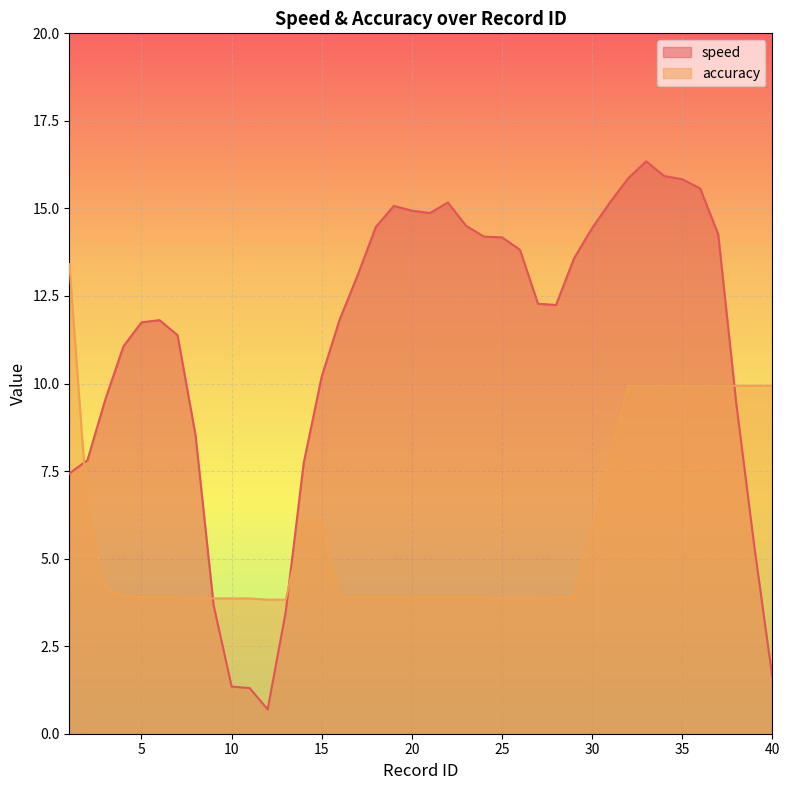

Reading left to right, what are all the values shown in this chart?

speed: 1=7.4	2=7.8	3=9.6	4=11.1	5=11.7	6=11.8	7=11.4	8=8.5	9=3.7	10=1.3	11=1.3	12=0.7	13=3.5	14=7.7	15=10.2	16=11.8	17=13.1	18=14.5	19=15.1	20=14.9	21=14.9	22=15.2	23=14.5	24=14.2	25=14.2	26=13.8	27=12.3	28=12.2	29=13.6	30=14.4	31=15.2	32=15.9	33=16.3	34=15.9	35=15.8	36=15.6	37=14.3	38=9.4	39=5.4	40=1.6
accuracy: 1=13.4	2=6.4	3=4.1	4=3.9	5=3.9	6=3.9	7=3.9	8=3.9	9=3.9	10=3.9	11=3.9	12=3.8	13=3.8	14=6.0	15=6.0	16=3.9	17=3.9	18=3.9	19=3.9	20=3.9	21=3.9	22=3.9	23=3.9	24=3.9	25=3.9	26=3.9	27=3.9	28=3.9	29=3.9	30=5.9	31=7.9	32=9.9	33=9.9	34=9.9	35=9.9	36=9.9	37=9.9	38=9.9	39=9.9	40=9.9